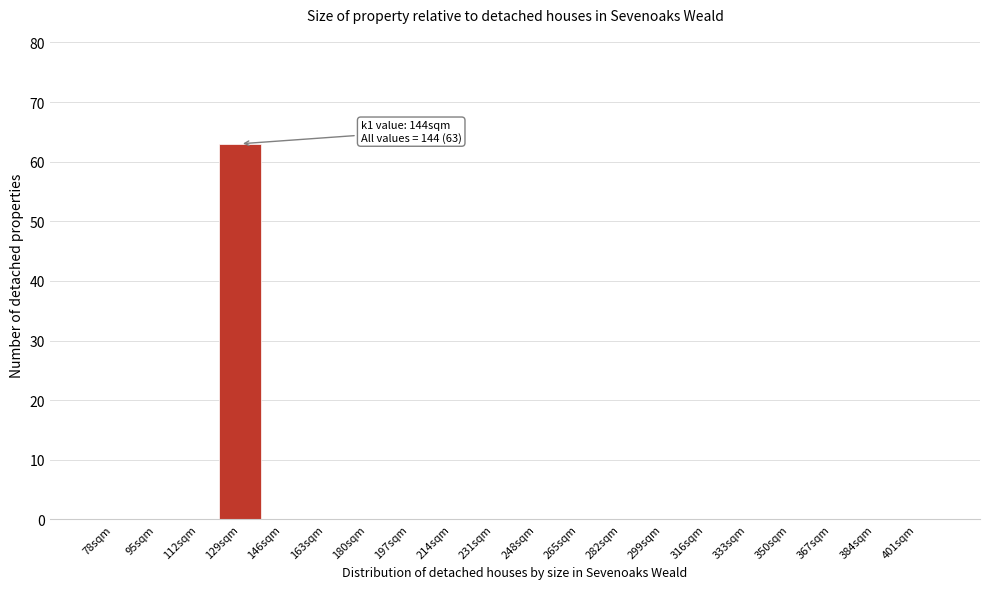

Reading left to right, list all the values displayed in this chart.

78sqm=0	95sqm=0	112sqm=0	129sqm=63	146sqm=0	163sqm=0	180sqm=0	197sqm=0	214sqm=0	231sqm=0	248sqm=0	265sqm=0	282sqm=0	299sqm=0	316sqm=0	333sqm=0	350sqm=0	367sqm=0	384sqm=0	401sqm=0